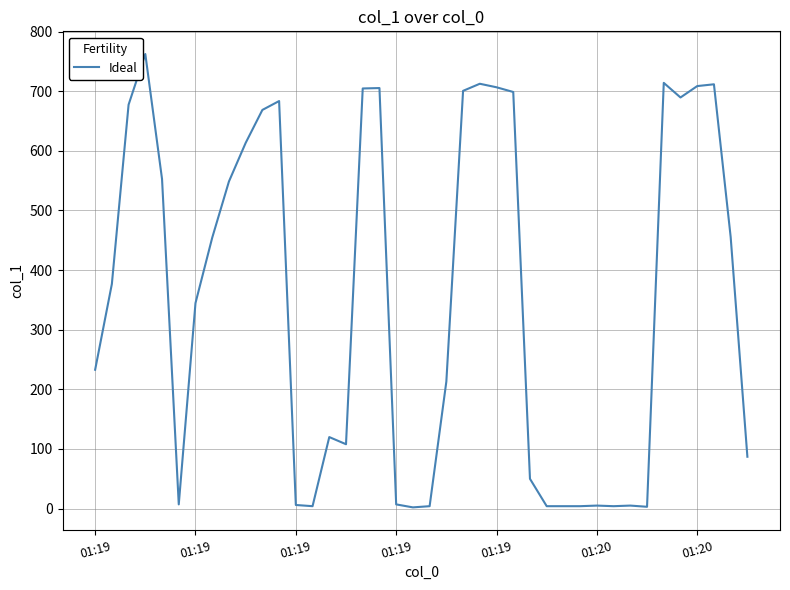

What is the maximum value shown in the chart?

762.3